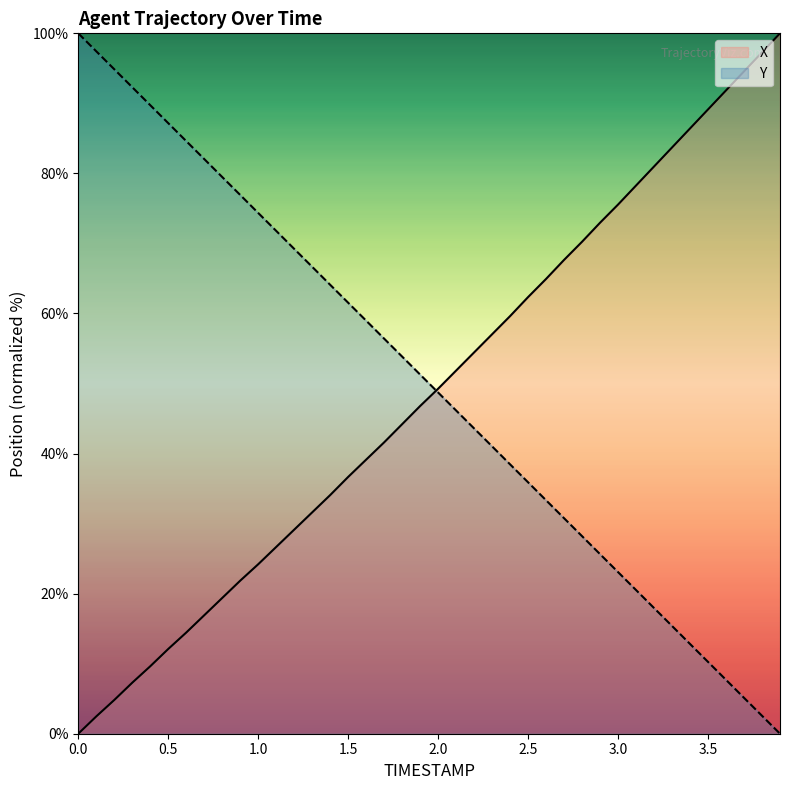

How many times do X and Y cross each other?

1